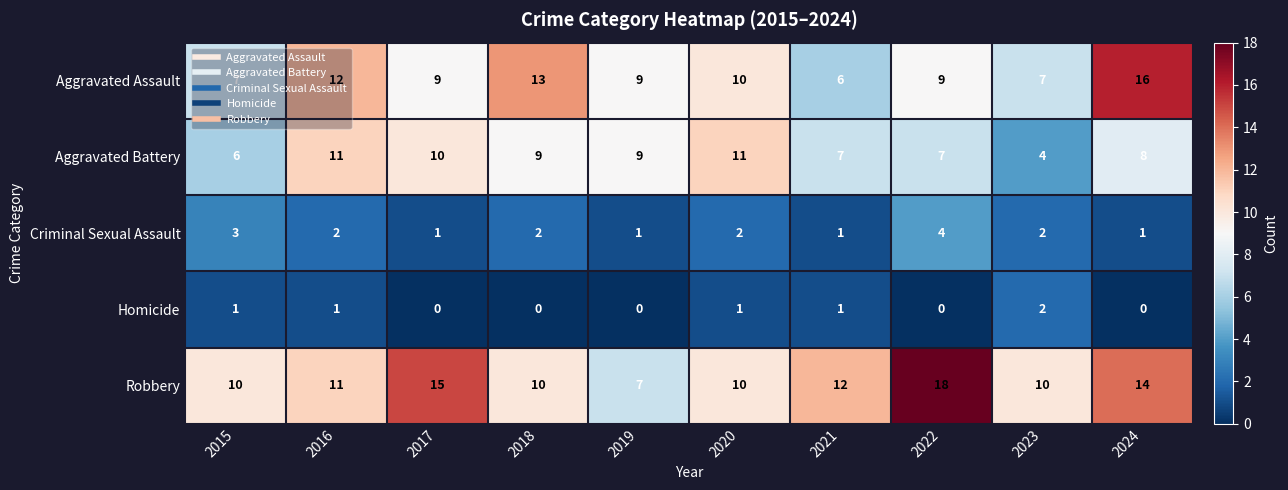

Count the Aggravated Battery values in the range 7 to 10.

6